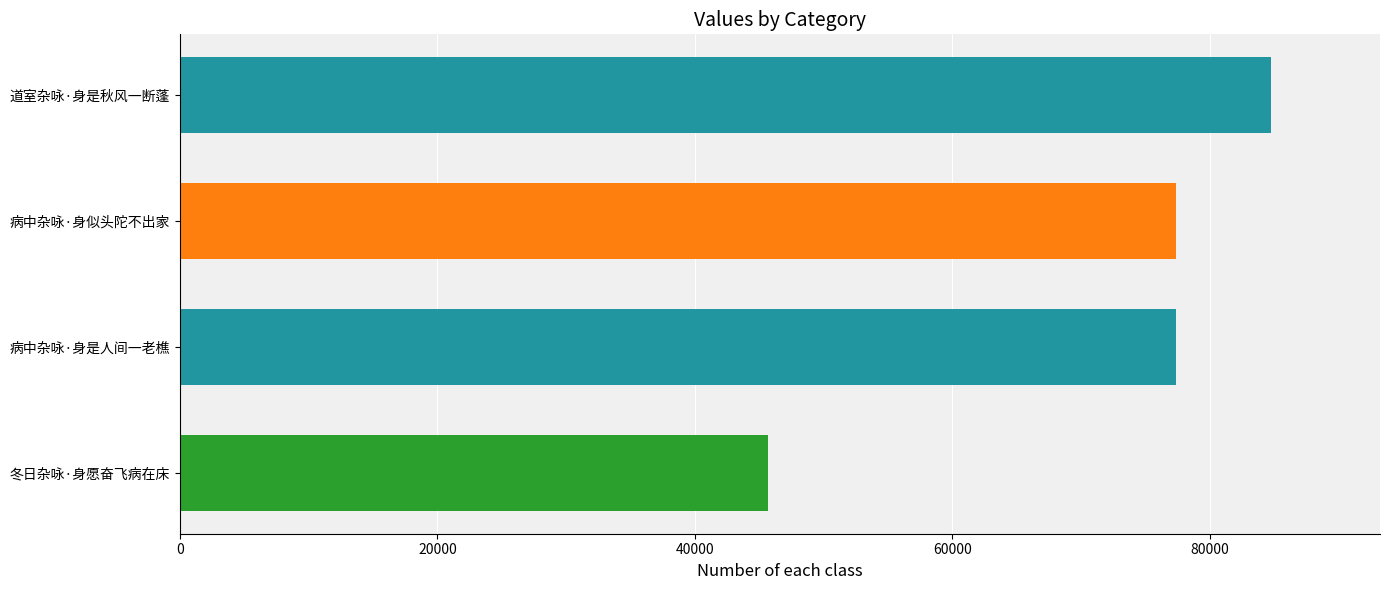

What is the average value?

71303